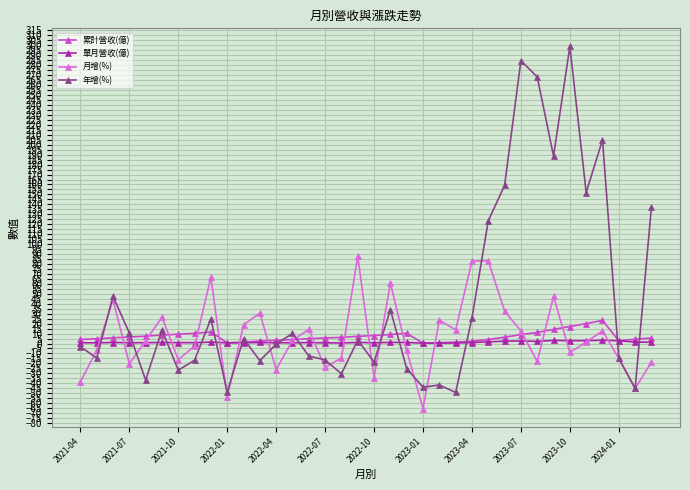

Does the chart display data point markers on the line(s)?

Yes